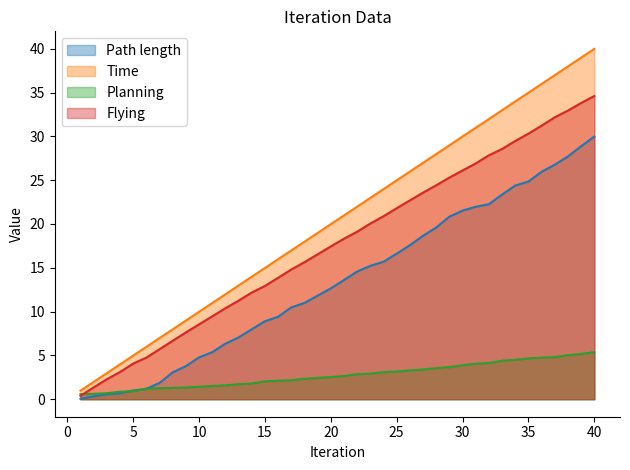

How many data points in Planning are above 2?

26